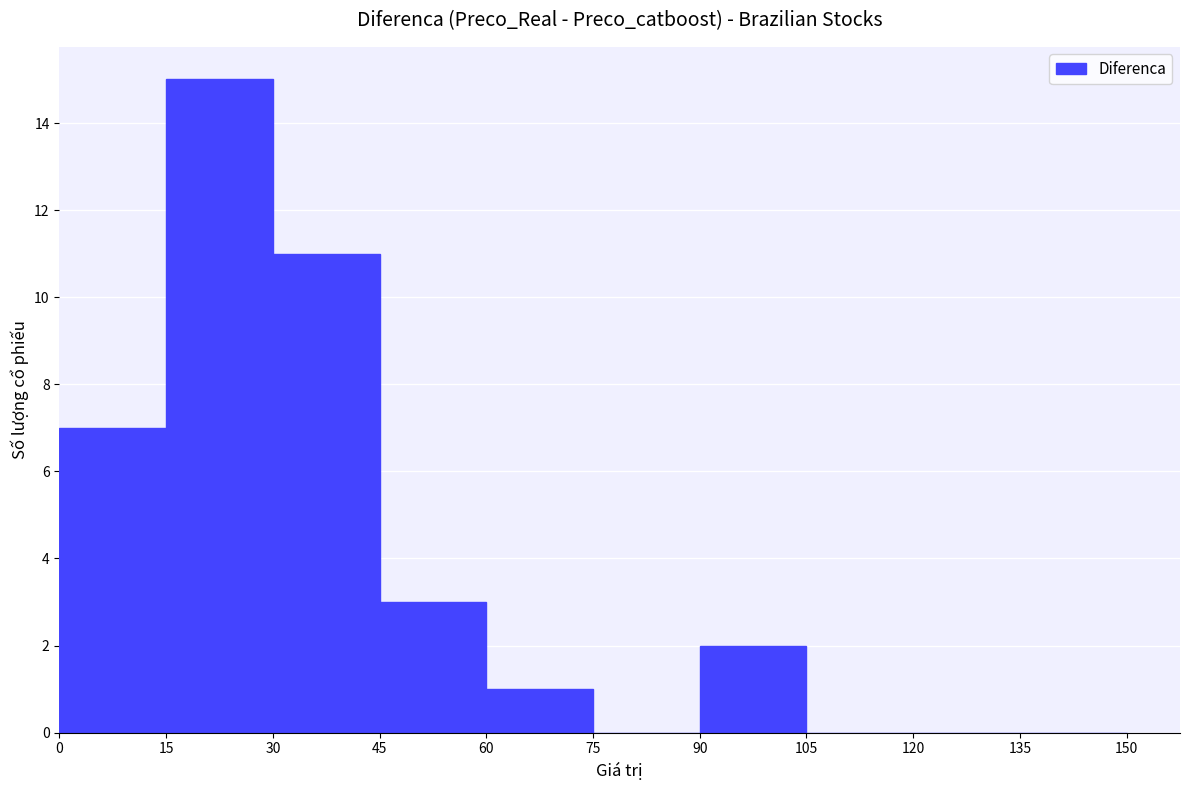

Reading left to right, list every bar in this chart as the range it spans on the x-axis followed by its height. The values are not printed on the chart, so give them approximately, as read against the axis.

0 to 15: 7
15 to 30: 15
30 to 45: 11
45 to 60: 3
60 to 75: 1
75 to 90: 0
90 to 105: 2
105 to 120: 0
120 to 135: 0
135 to 150: 0